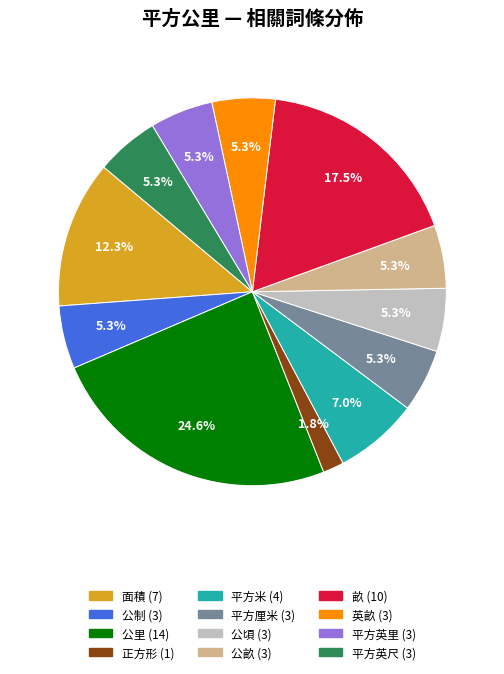

True or false: 平方英里 accounts for 17% of the total.

False